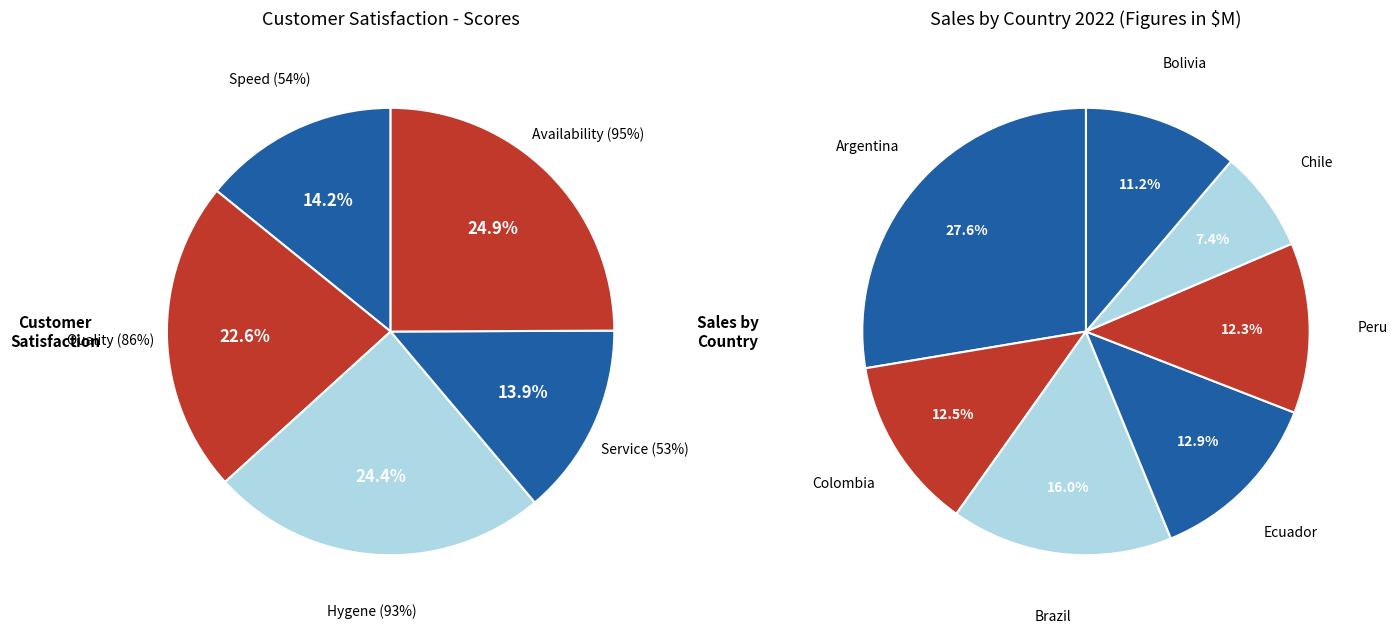

What is the smallest slice in the pie chart?

Service (53%)